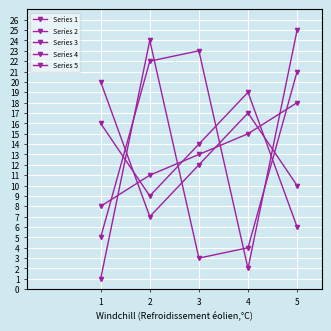

How many values in the Series 1 series are below 4?

2